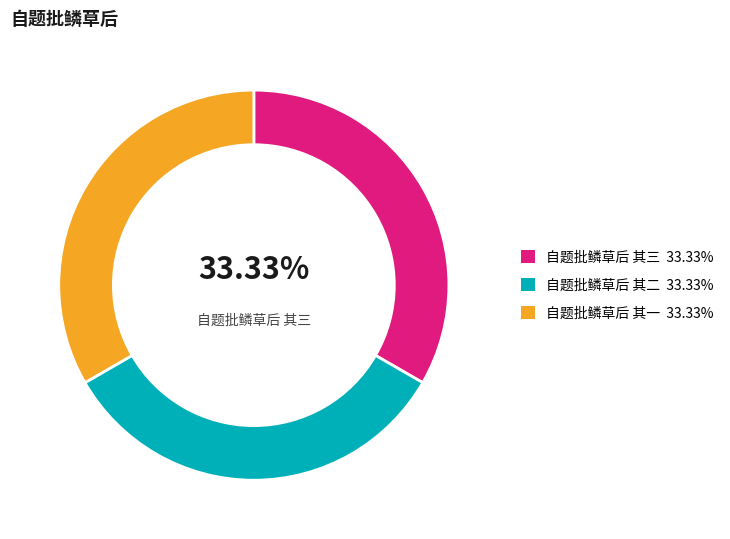

Is there any slice that represents more than half of the pie?

No